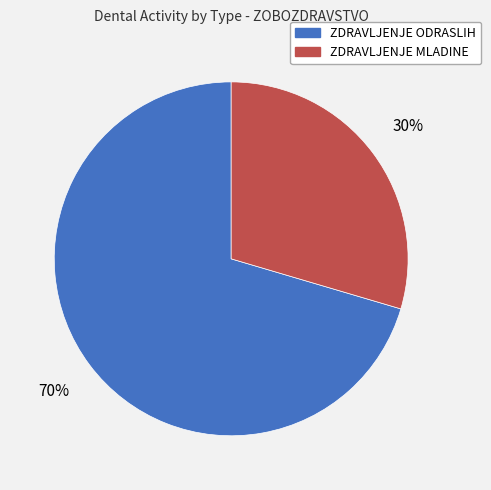

To the nearest percent, what is the average slice percentage?

50%